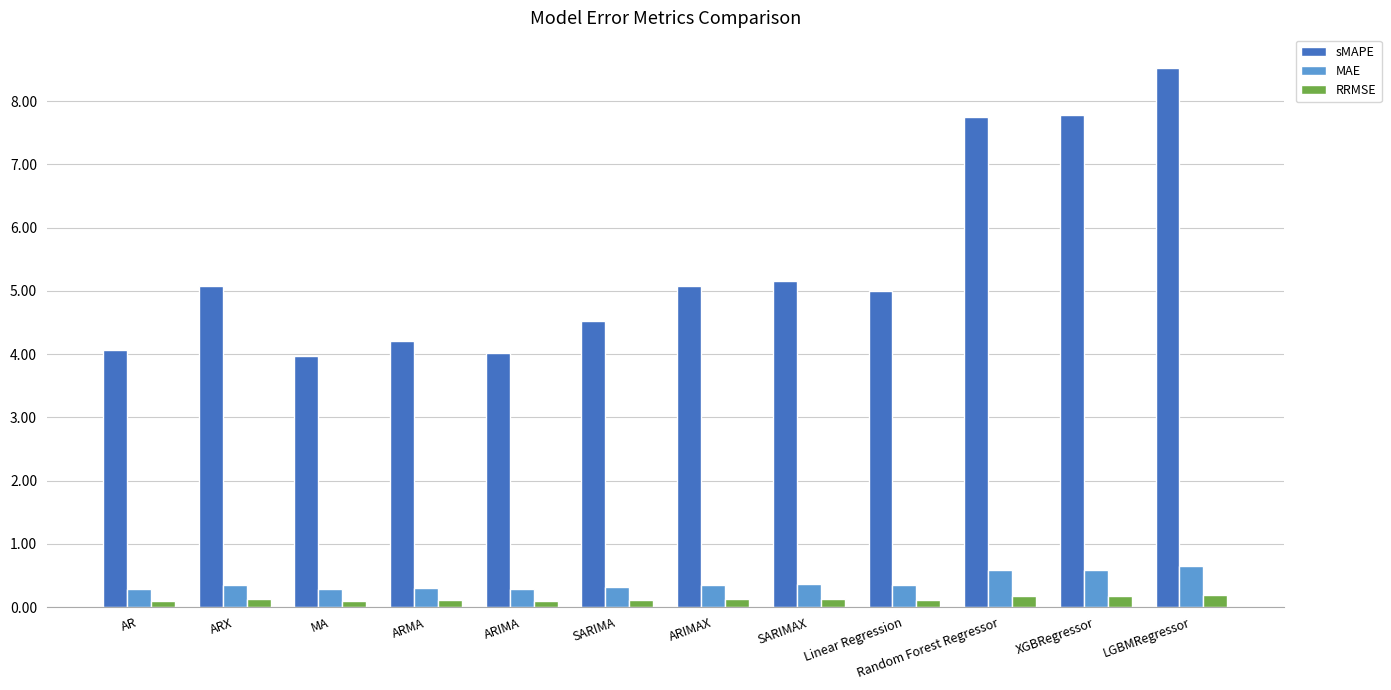

How many RRMSE values are between 0 and 1?

12